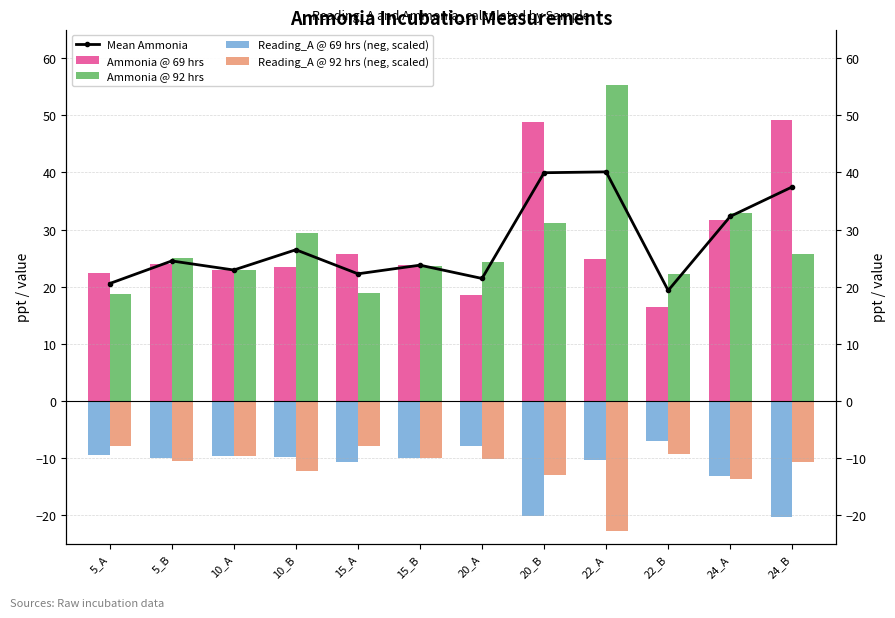

Does the chart contain any negative values?

Yes